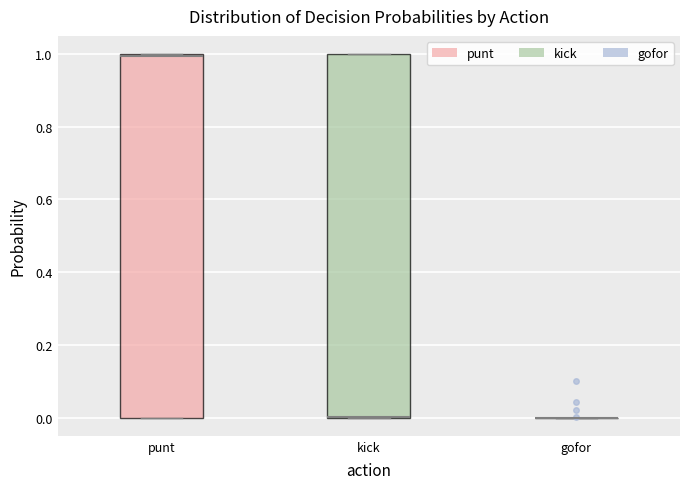

Reading left to right, transcribe this box plot: for each box, give where its median line is, the range the box spans, and where its two whiskers end, as read against the y-axis. The values are not printed on the chart, so give them approximately, as read against the axis.

punt: median 1 (just below the box's upper edge), box 0 to 1, whiskers 0 to 1
kick: median 0 (drawn on the box's lower edge), box 0 to 1, whiskers 0 to 1
gofor: box collapsed to a line at 0, whiskers 0 to 0